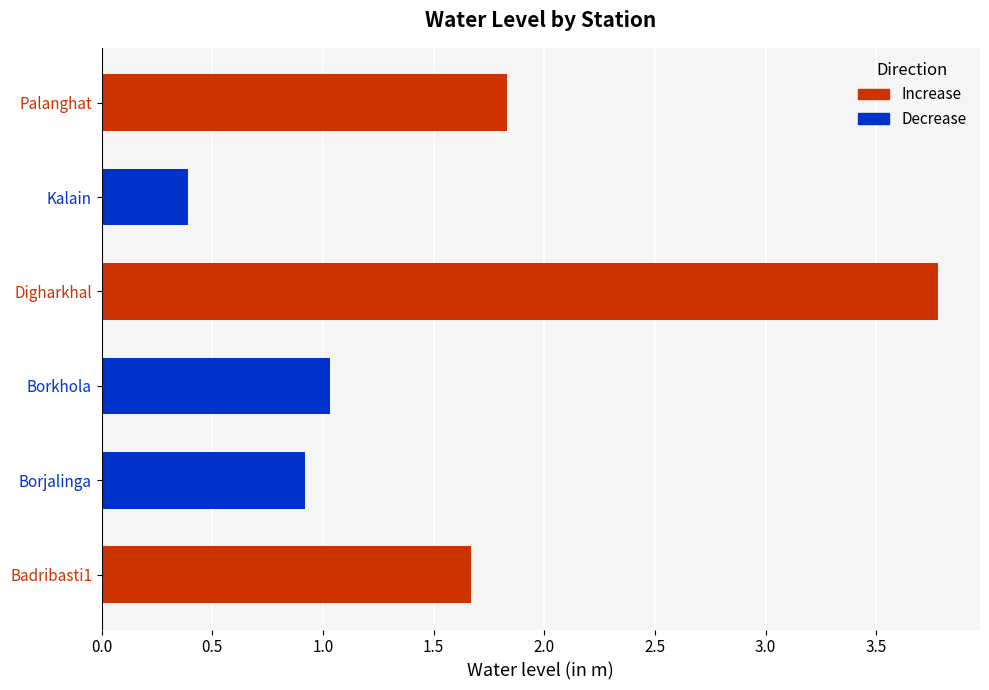

Read the value at Borjalinga.

0.9